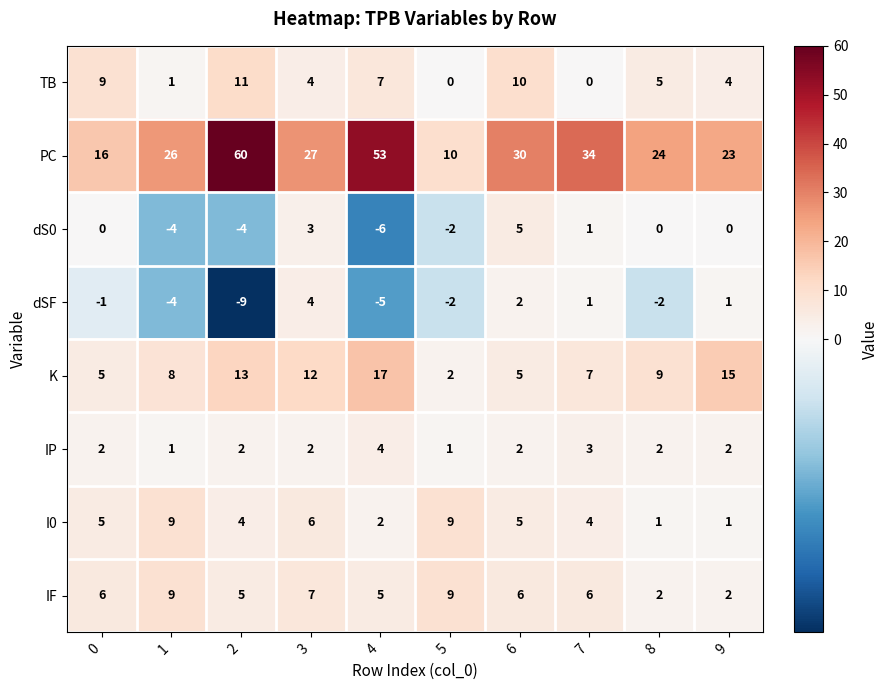

At which category is the sum across all series the highest?

2